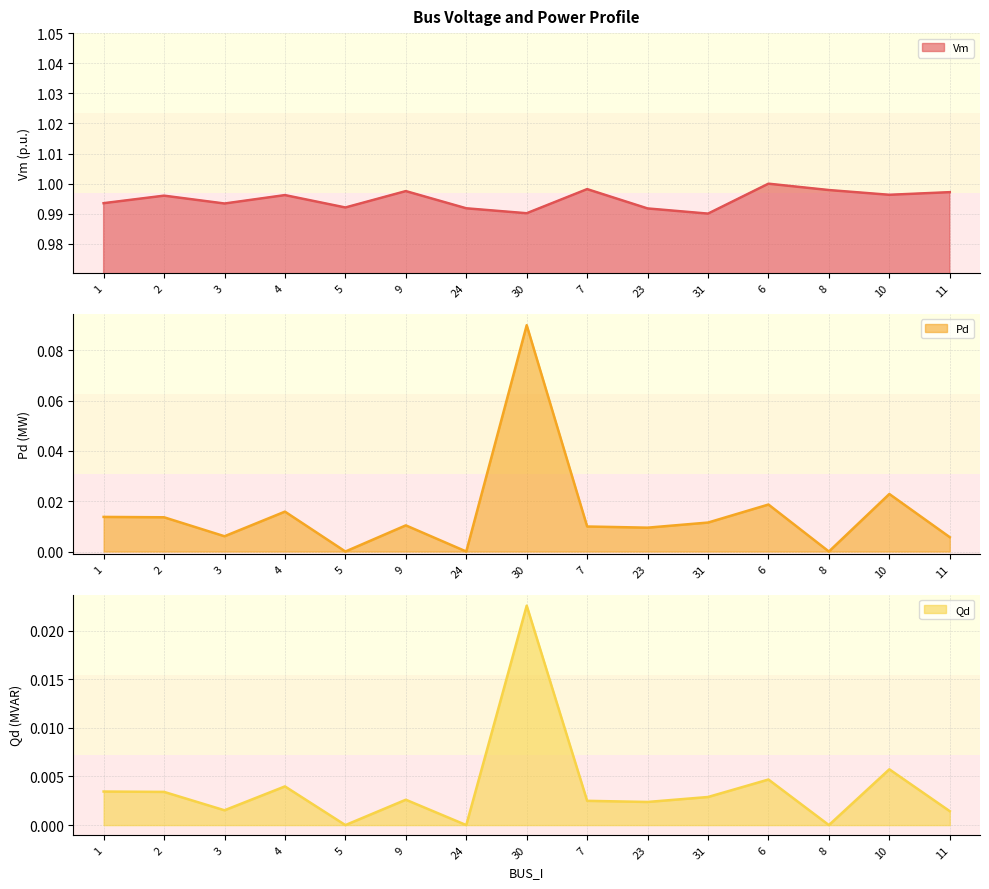

Reading left to right, extract all data points from this chart.

Vm: 1=1.0	2=1.0	3=1.0	4=1.0	5=1.0	9=1.0	24=1.0	30=1.0	7=1.0	23=1.0	31=1.0	6=1.0	8=1.0	10=1.0	11=1.0
Pd: 1=0.0	2=0.0	3=0.0	4=0.0	5=0.0	9=0.0	24=0.0	30=0.1	7=0.0	23=0.0	31=0.0	6=0.0	8=0.0	10=0.0	11=0.0
Qd: 1=0.0	2=0.0	3=0.0	4=0.0	5=0.0	9=0.0	24=0.0	30=0.0	7=0.0	23=0.0	31=0.0	6=0.0	8=0.0	10=0.0	11=0.0